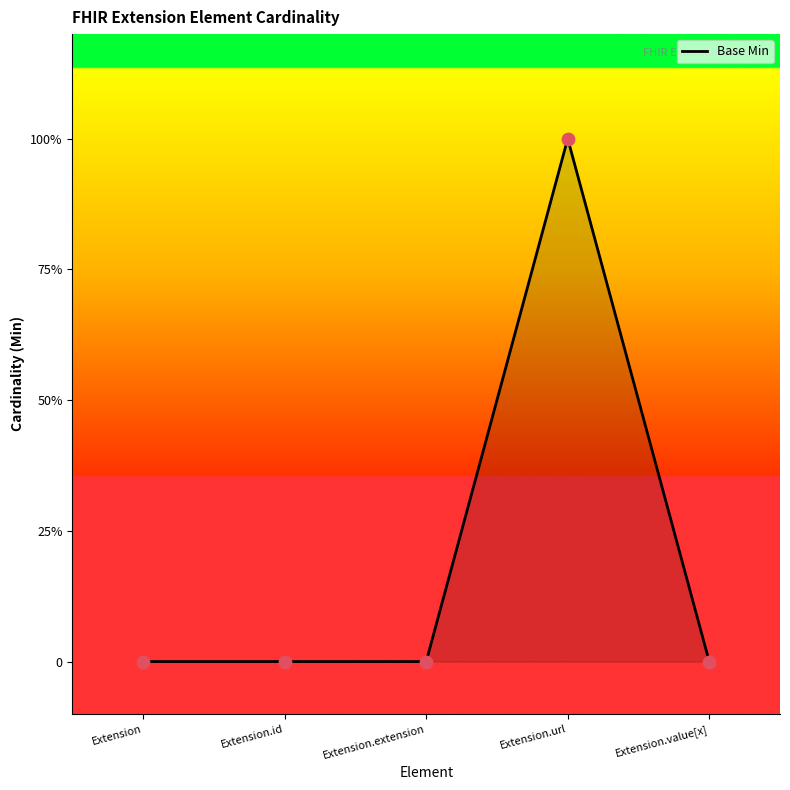

Between Extension and Extension.extension, which is larger?

Extension